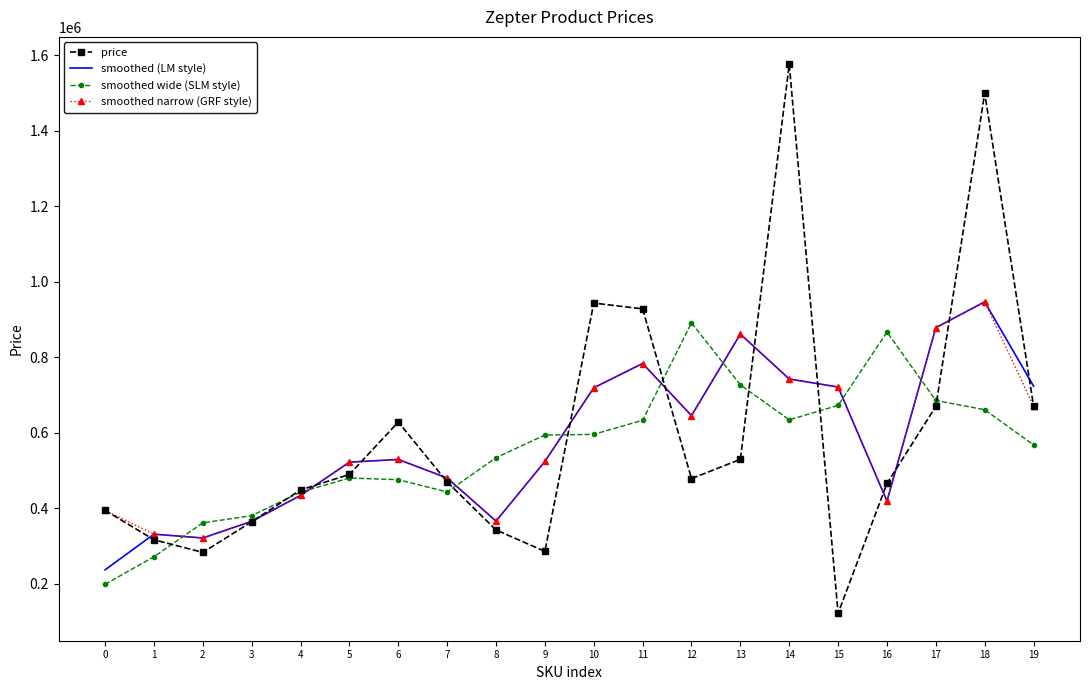

What is the minimum value for price?

122238.0